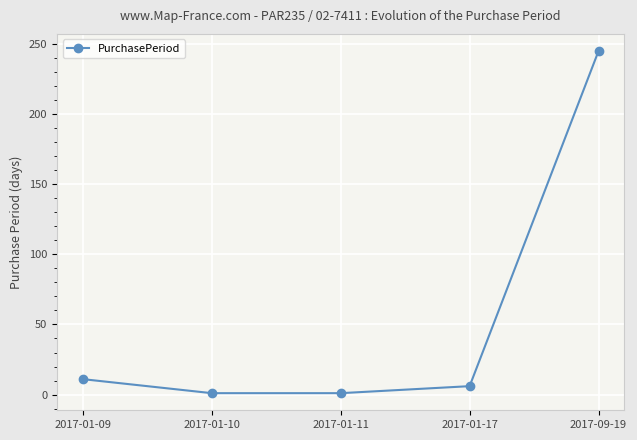

What is the difference between the maximum and minimum values?

244